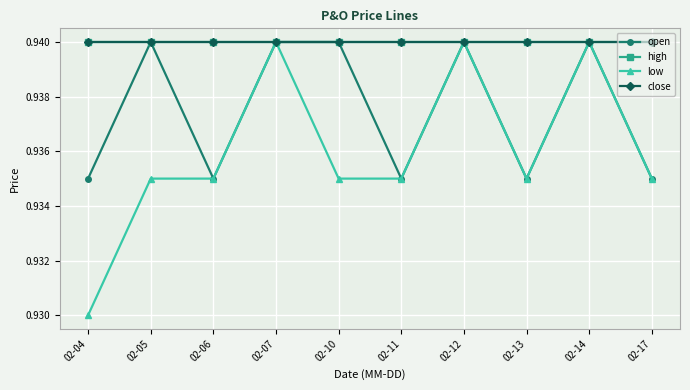

True or false: high and low cross at least once.

False